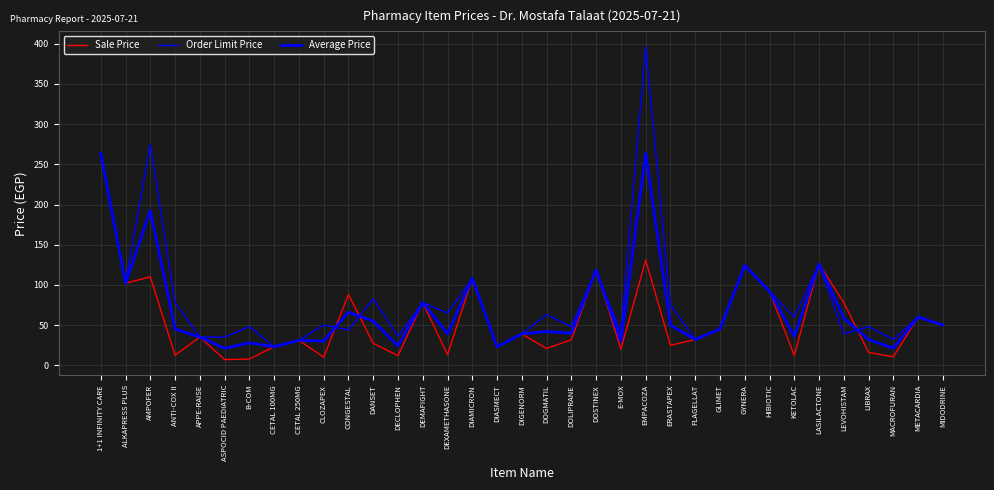

What is the label of the 33rd point from the left?

MACROFURAN